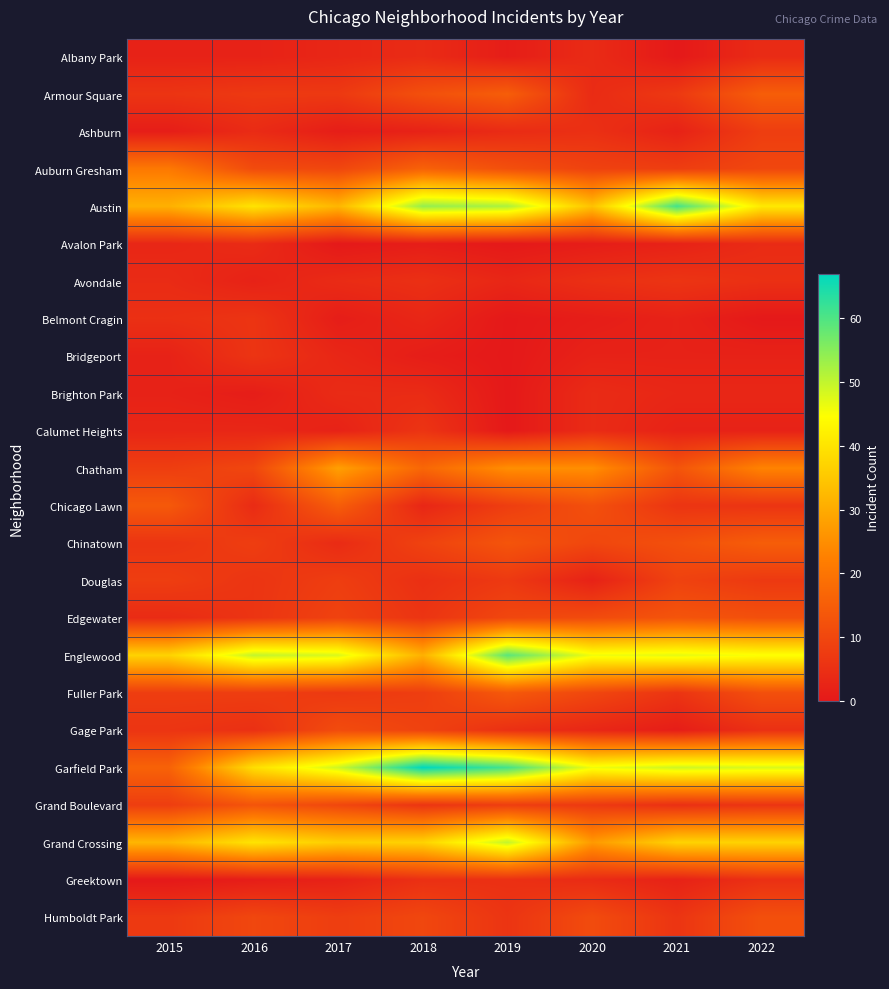

List the series in order of their peak value, lowest first.

Albany Park, Avalon Park, Brighton Park, Greektown, Avondale, Belmont Cragin, Bridgeport, Calumet Heights, Ashburn, Douglas, Gage Park, Humboldt Park, Edgewater, Grand Boulevard, Fuller Park, Armour Square, Chicago Lawn, Chinatown, Auburn Gresham, Chatham, Grand Crossing, Englewood, Austin, Garfield Park